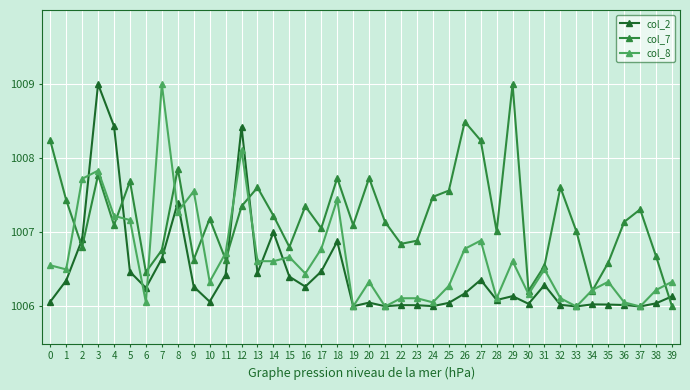

What is the highest value of the col_2 series?

1009.0